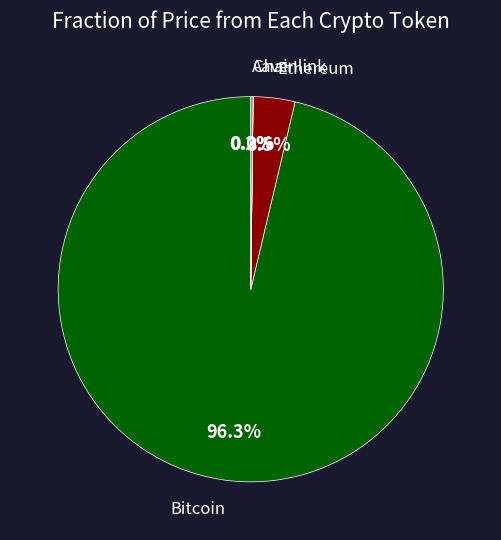

Is there any slice that represents more than half of the pie?

Yes